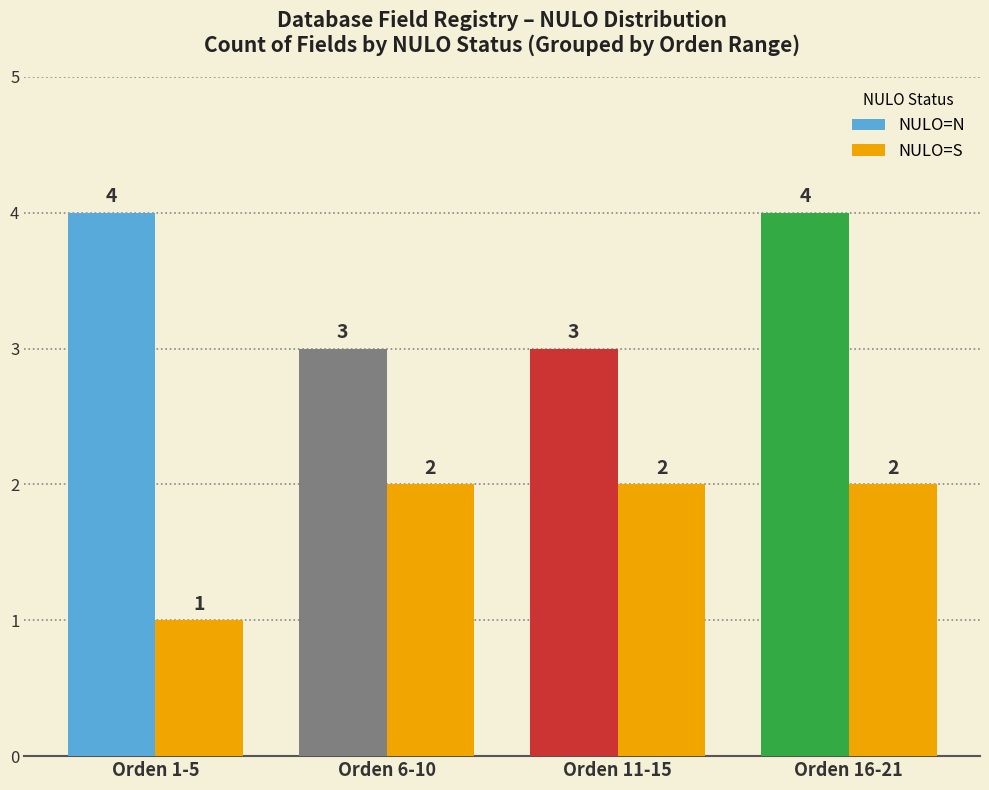

At how many categories does at least one series exceed 2?

4